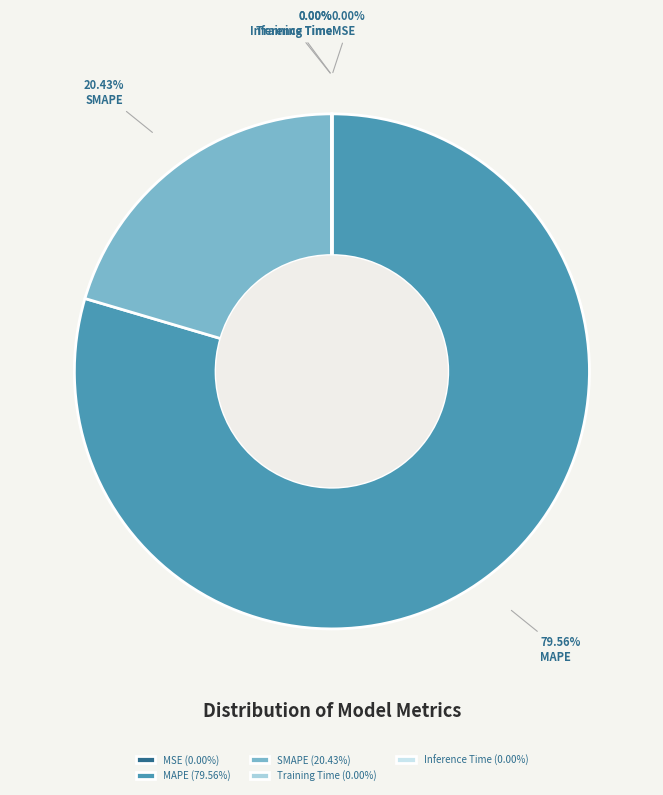

Is SMAPE (20.43%) the majority of the pie?

No